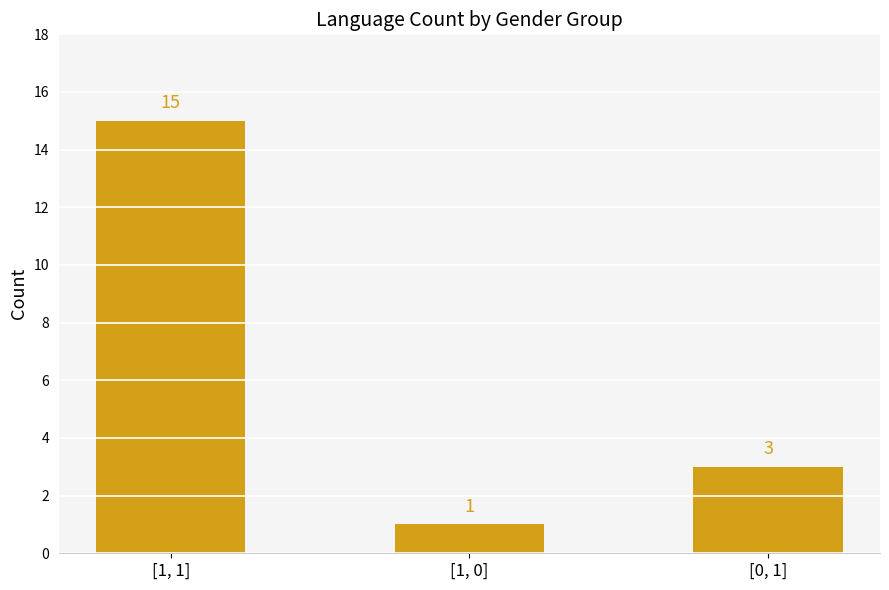

Approximately how many times larger is the value at [1, 1] compared to [0, 1]?

5.0